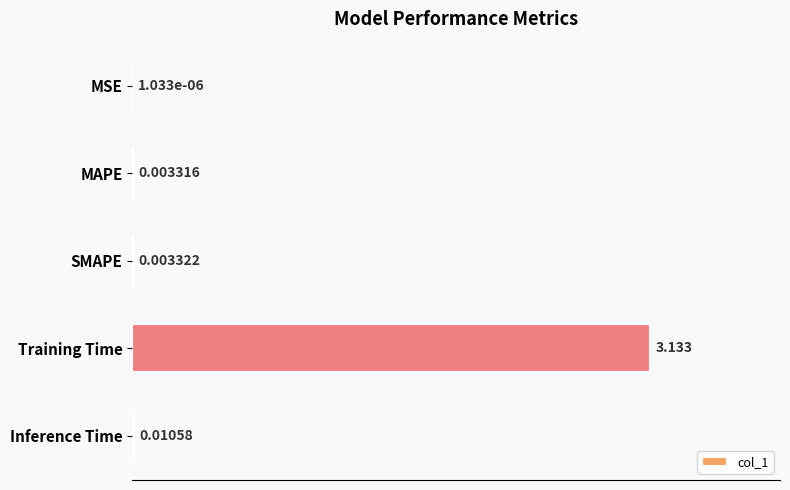

Between SMAPE and Training Time, which is larger?

Training Time